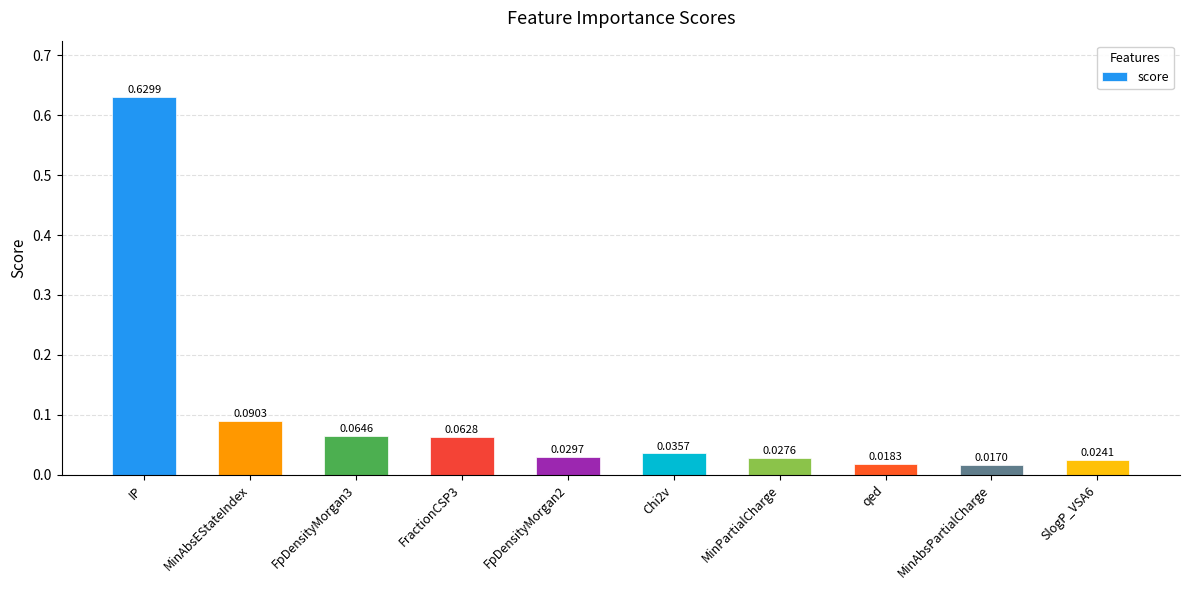

Which category has the lowest value across all series?

MinAbsPartialCharge